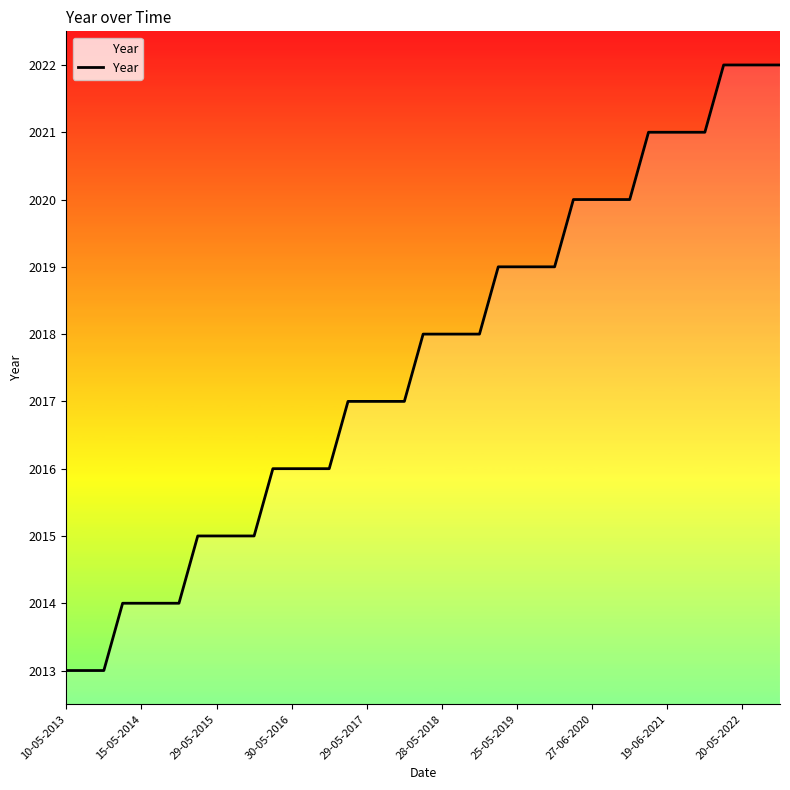

What is the difference between the maximum and minimum values?

9